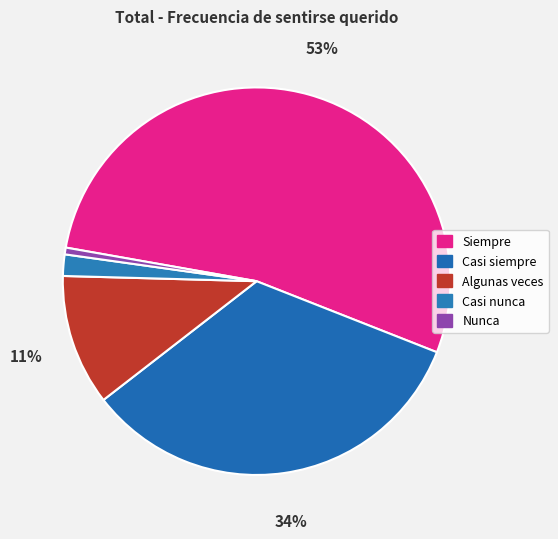

What is the smallest slice in the pie chart?

Nunca